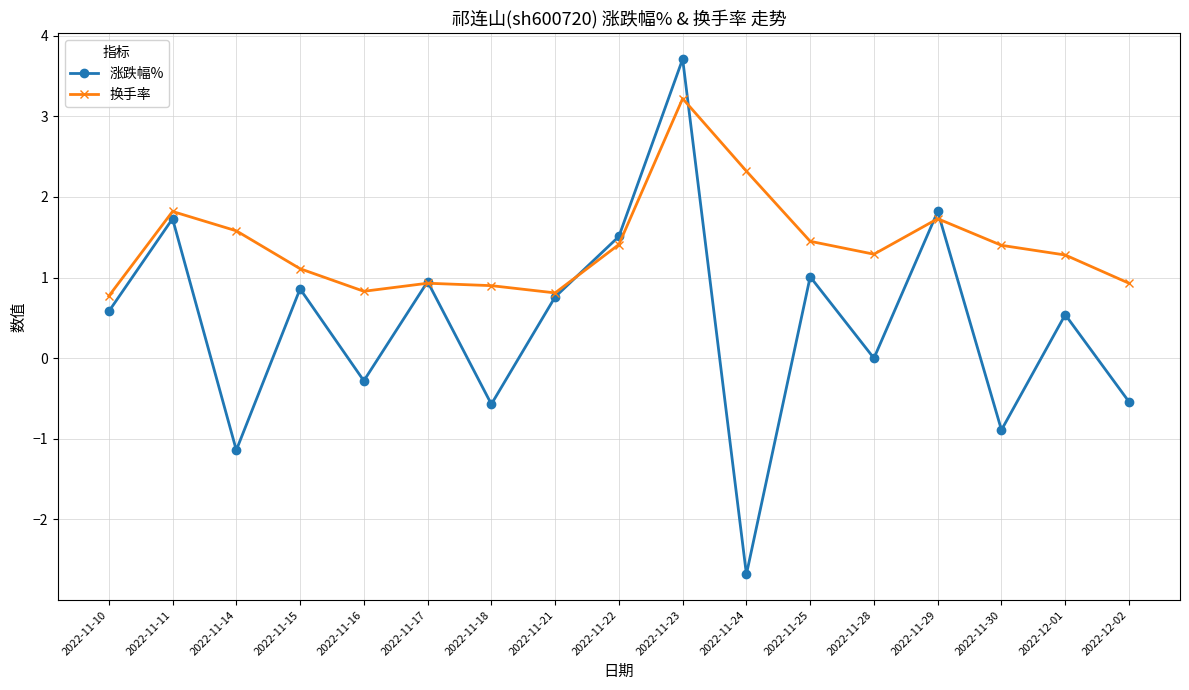

At which label does 涨跌幅% reach its peak?

2022-11-23